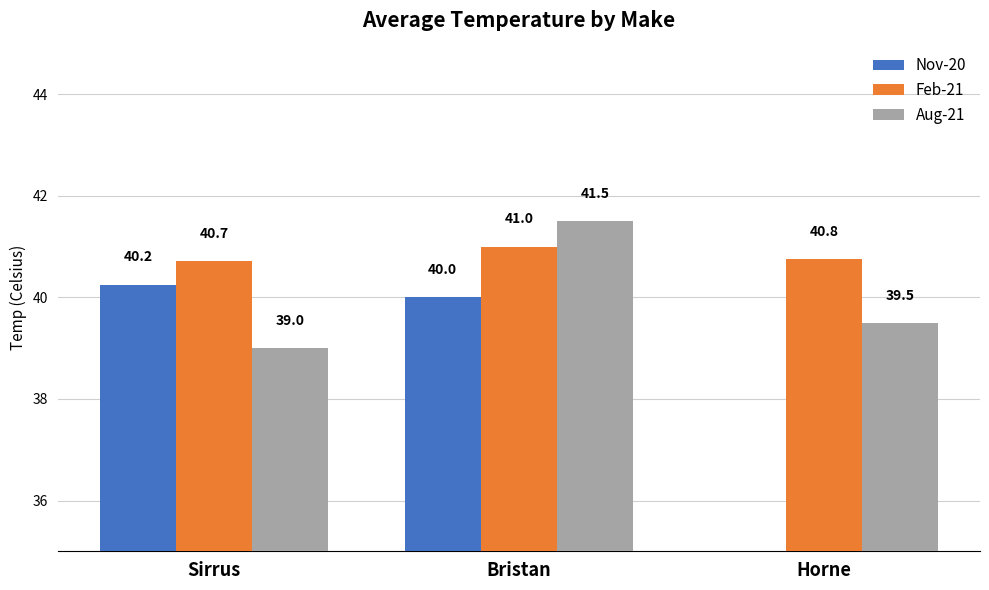

How many groups of bars are there?

3